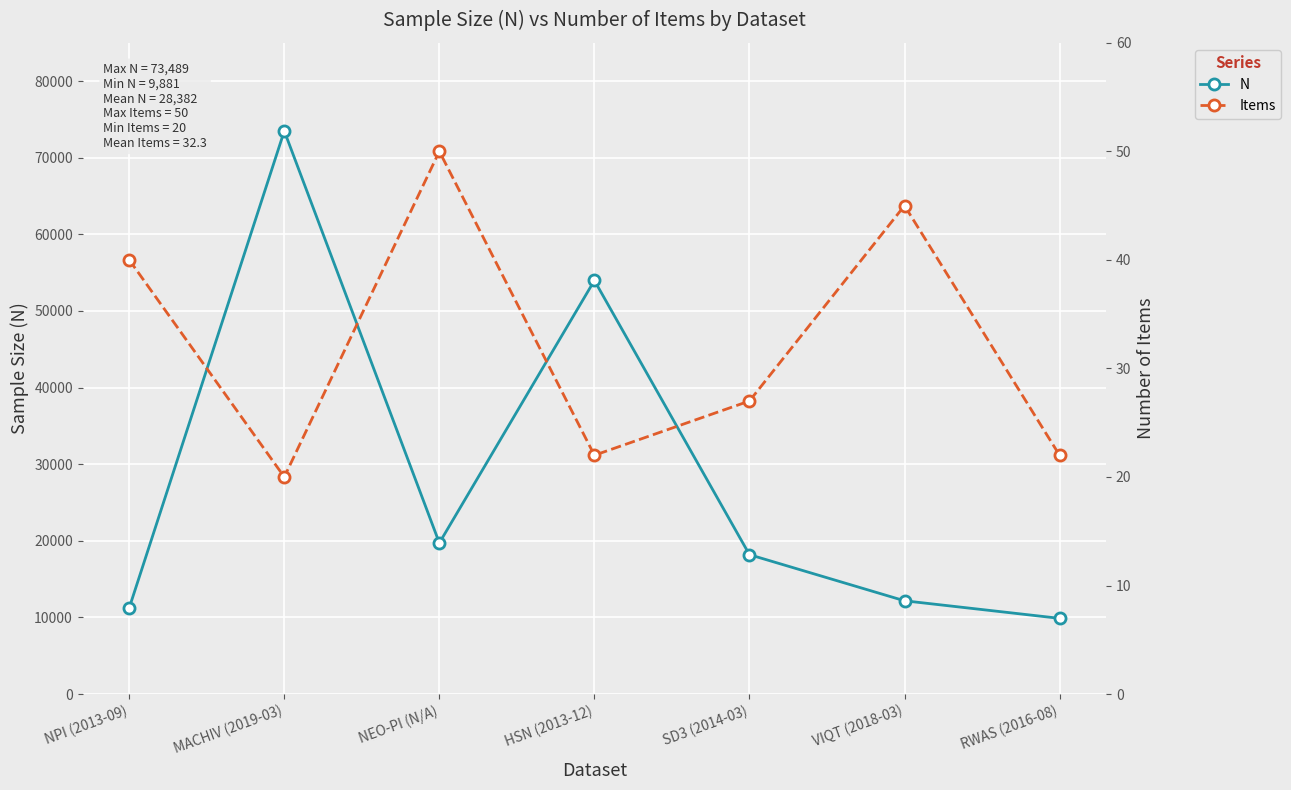

What position from the left is RWAS (2016-08)?

7